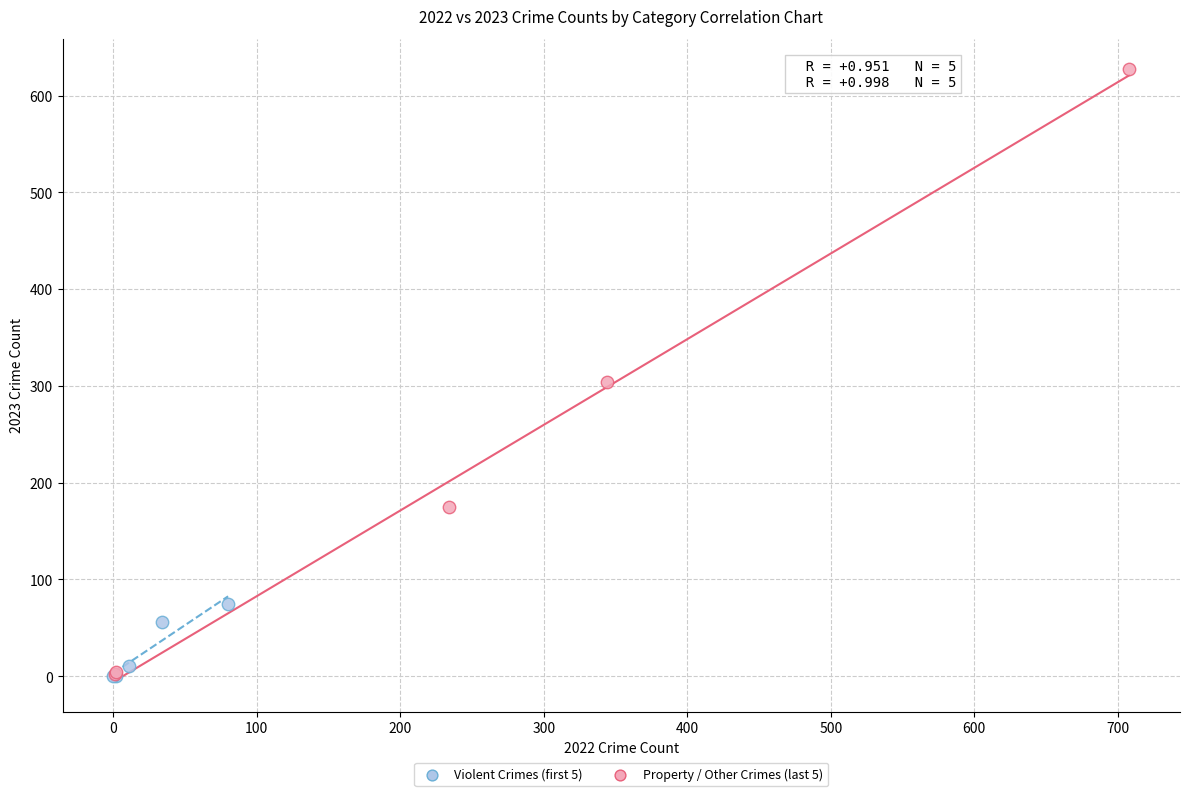

Which series has the widest spread of Y values?

Property / Other Crimes (last 5)